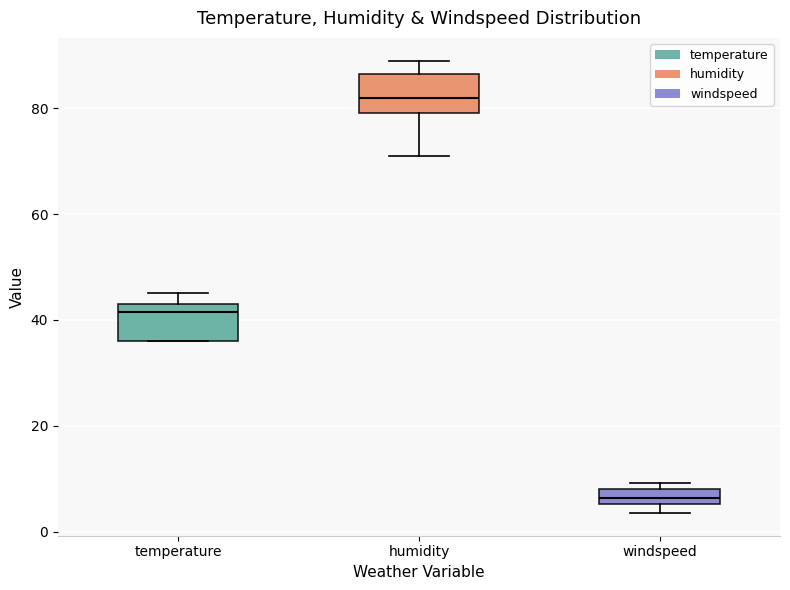

Where is the lower edge of the box for windspeed on the y-axis? The values are not printed on the chart, so give them approximately, as read against the axis.

6